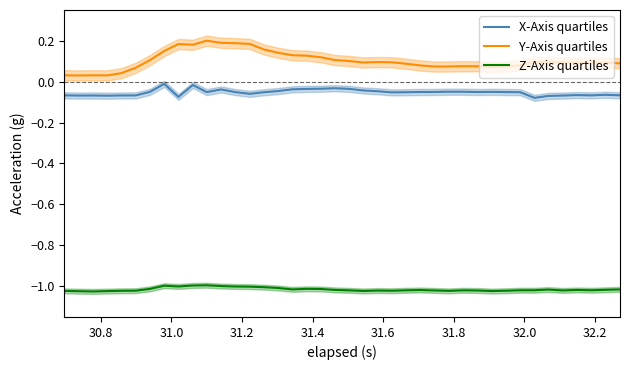

How many data points in Z-Axis quartiles are less than -1?

36